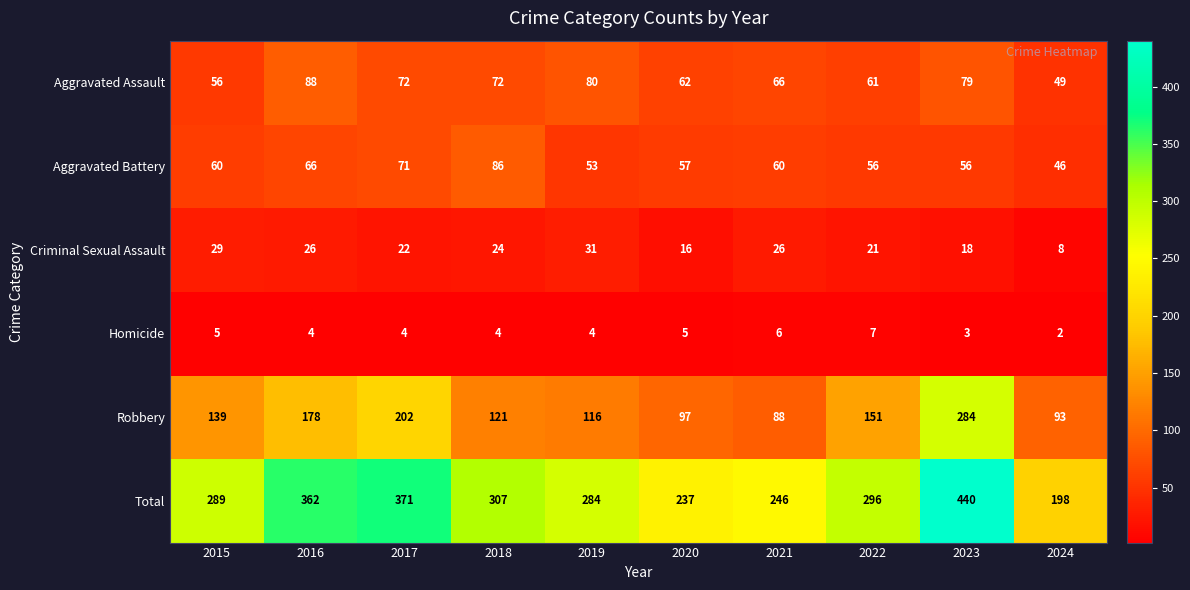

Which label corresponds to the largest value in the chart?

2023